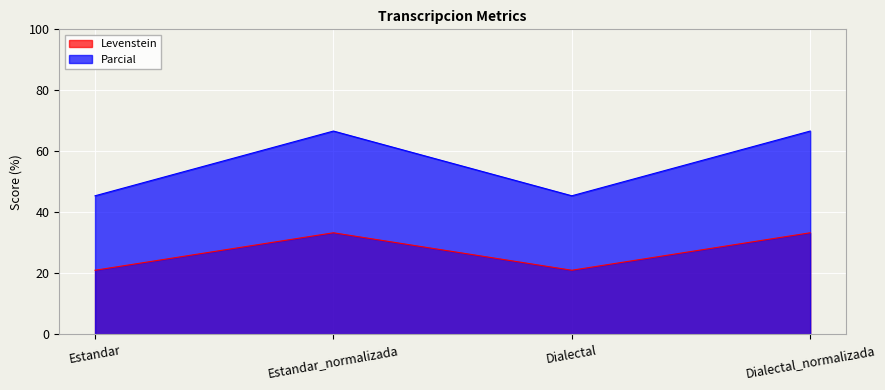

Where is the first local maximum for Levenstein?

Estandar_normalizada